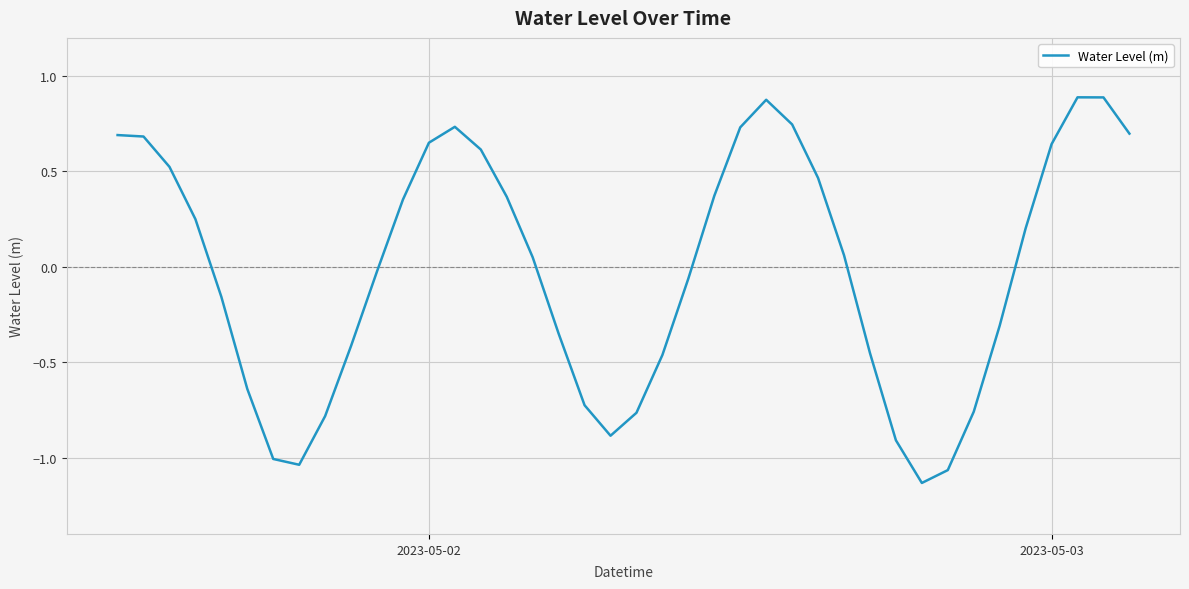

What is the difference between the maximum and minimum values?

2.0